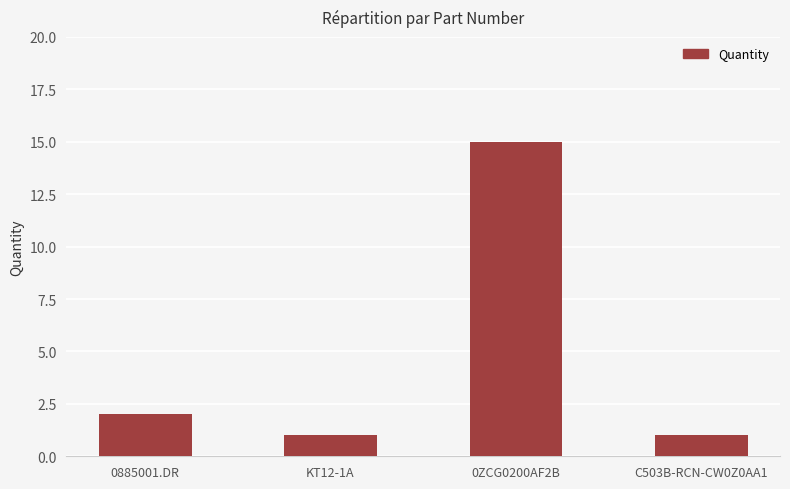

What is the ratio of the value at 0885001.DR to the value at KT12-1A?

2.0